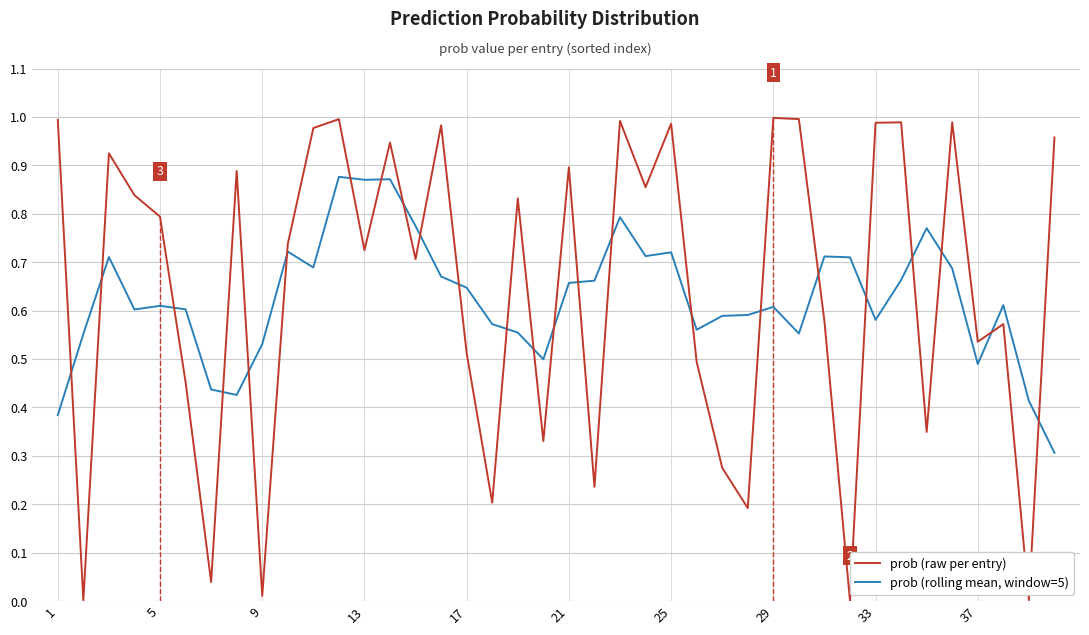

How many times do prob (raw per entry) and prob (rolling mean, window=5) cross each other?

24